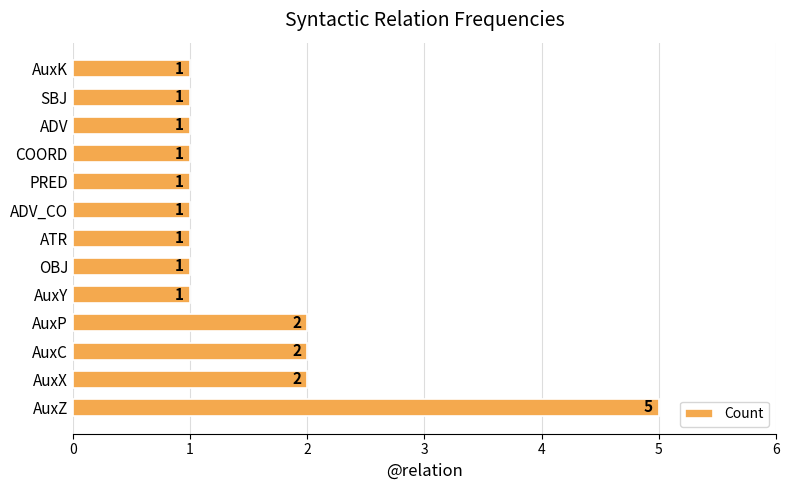

What is the difference between the values at COORD and AuxZ?

4